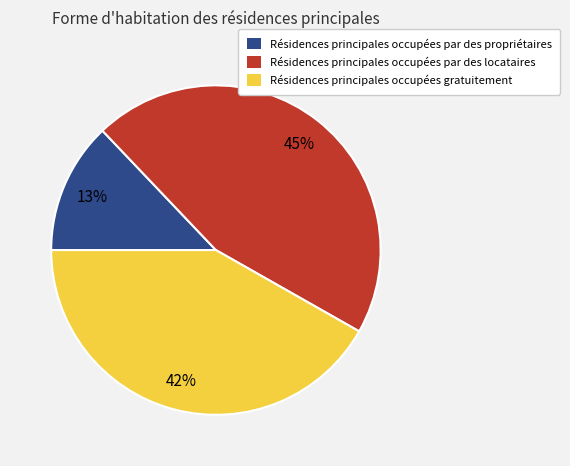

To the nearest percent, what is the difference between the largest and smallest slice percentages?

32%